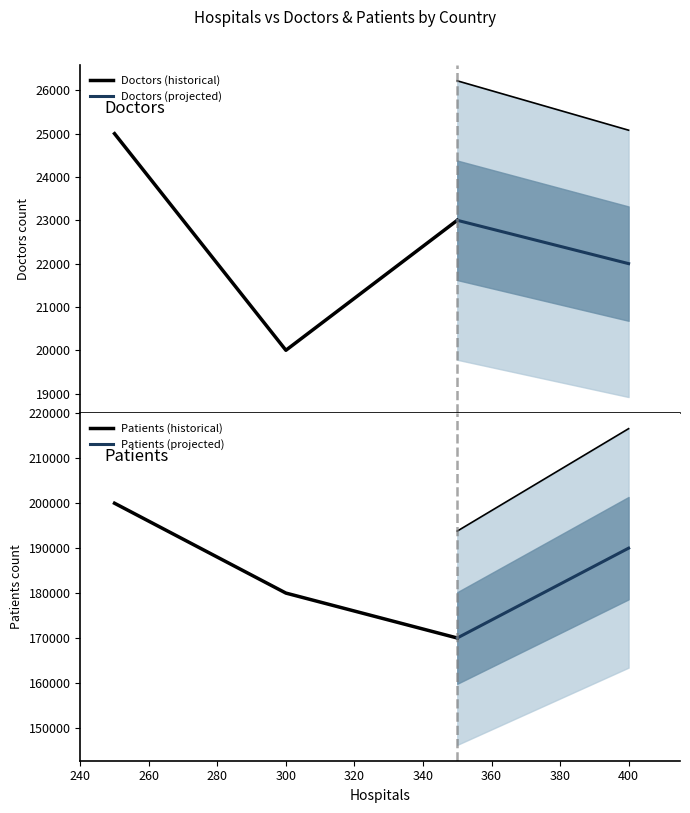

Does the chart have visible grid lines?

No